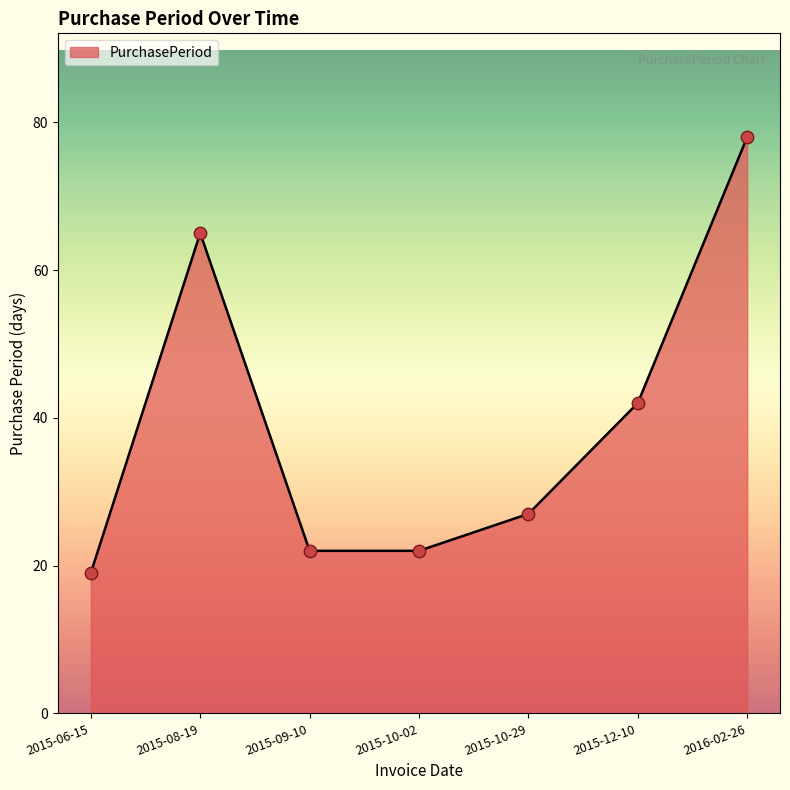

What is the change in value from 2015-08-19 to 2015-09-10?

-43